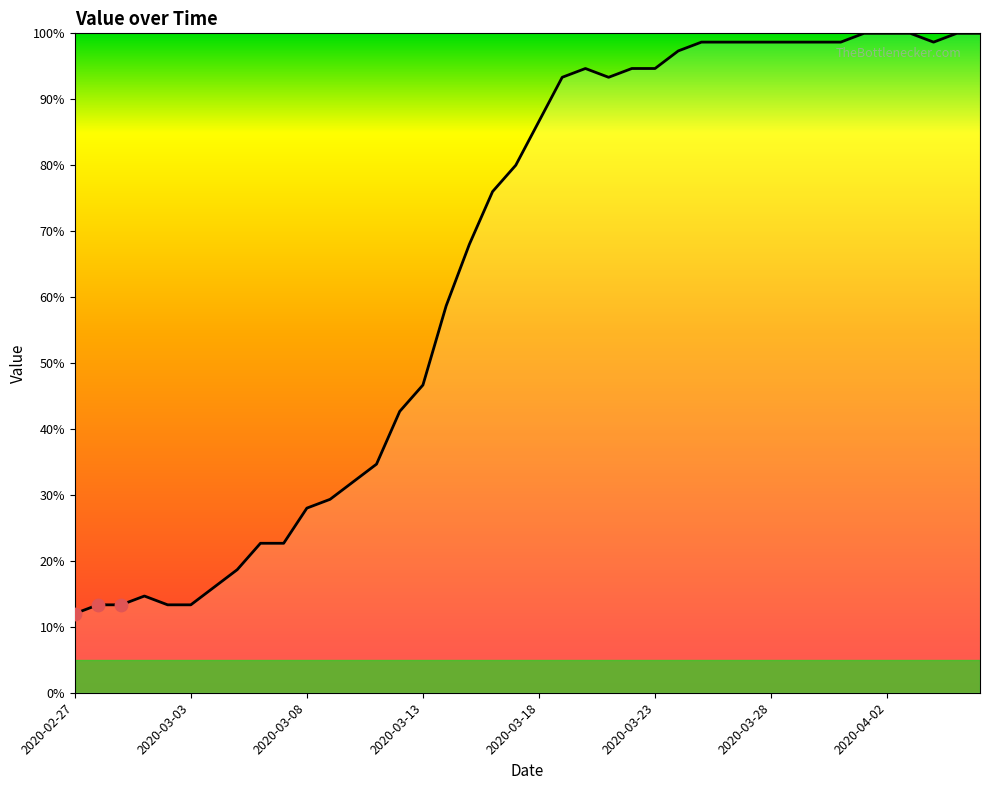

What is the difference between the maximum and minimum values?

88.0